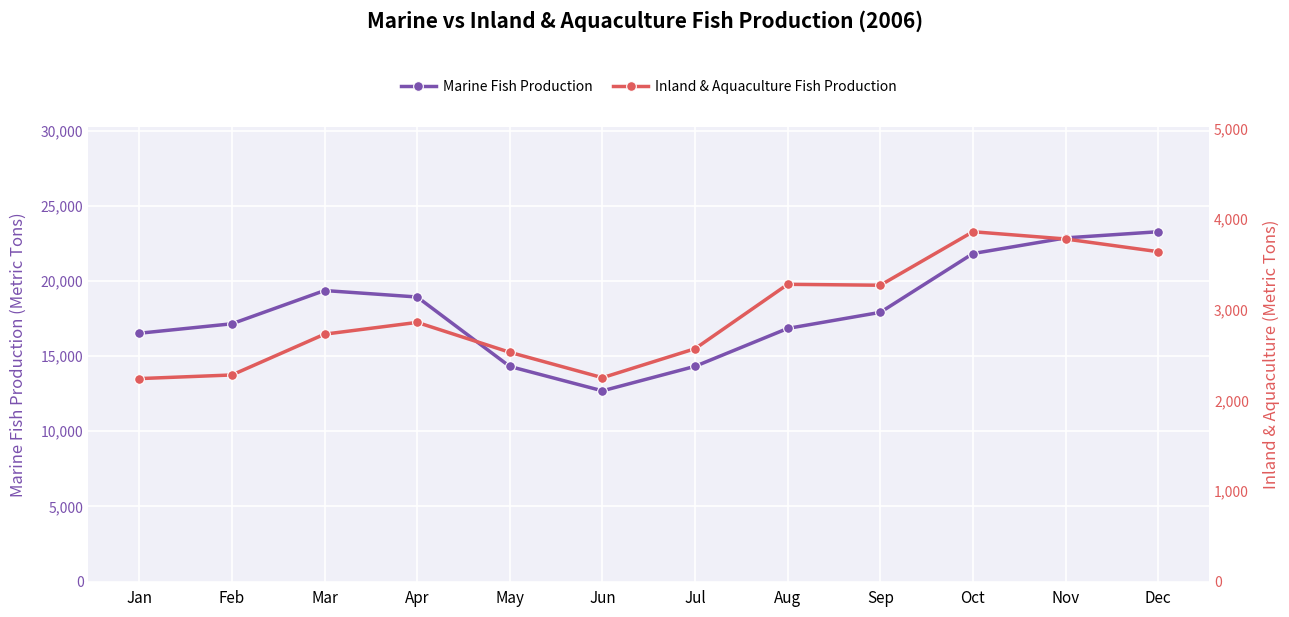

How many interior local peaks does the Marine Fish Production series have?

1